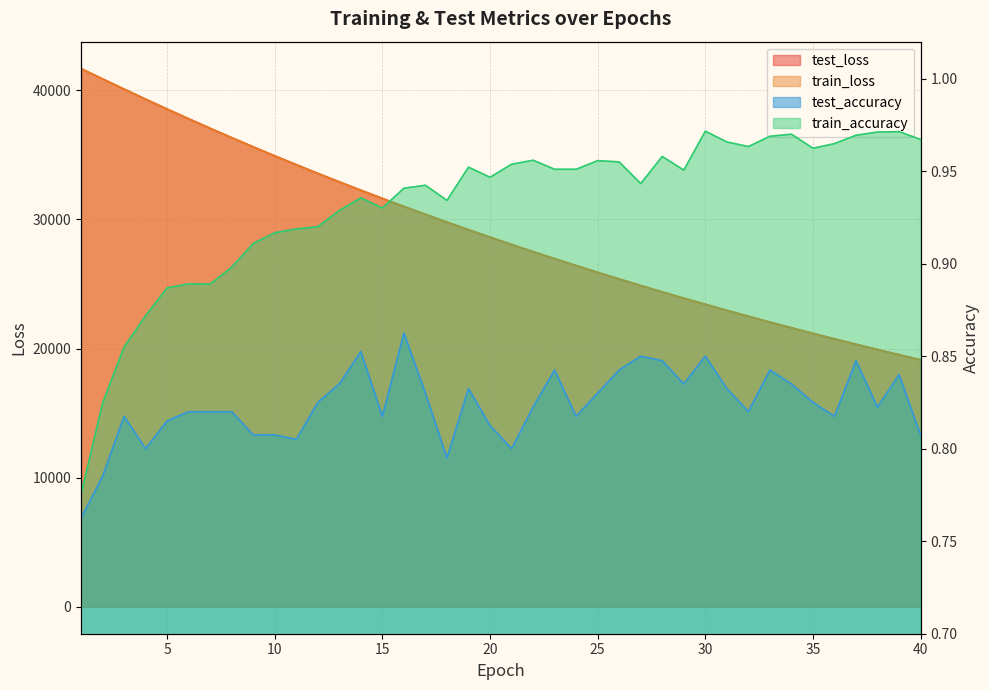

What is the difference between the second highest and minimum values in the test_accuracy series?

0.1